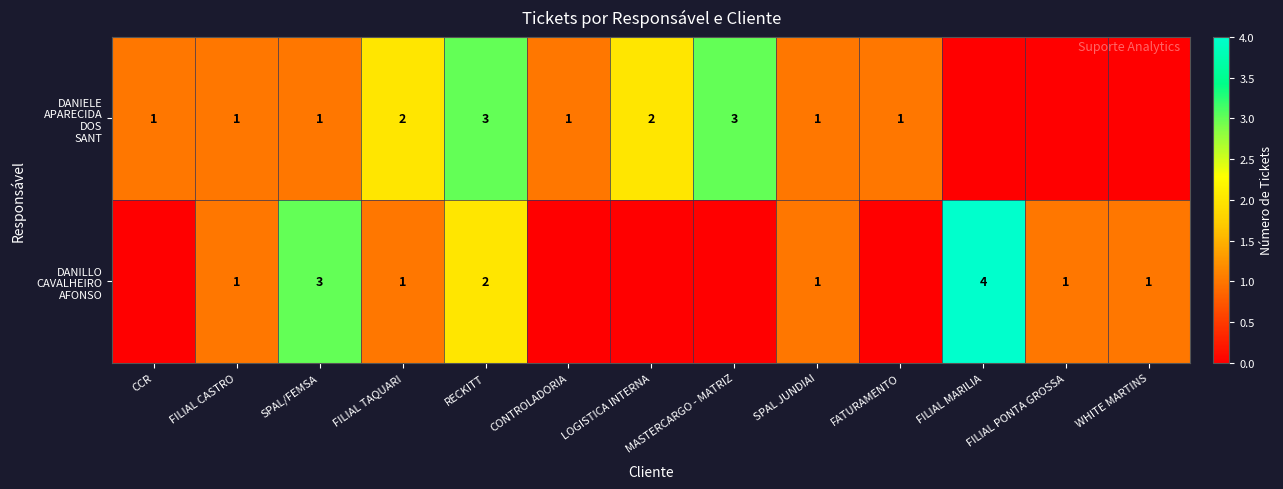

Which category has the lowest value in the DANILLO CAVALHEIRO AFONSO series?

CCR